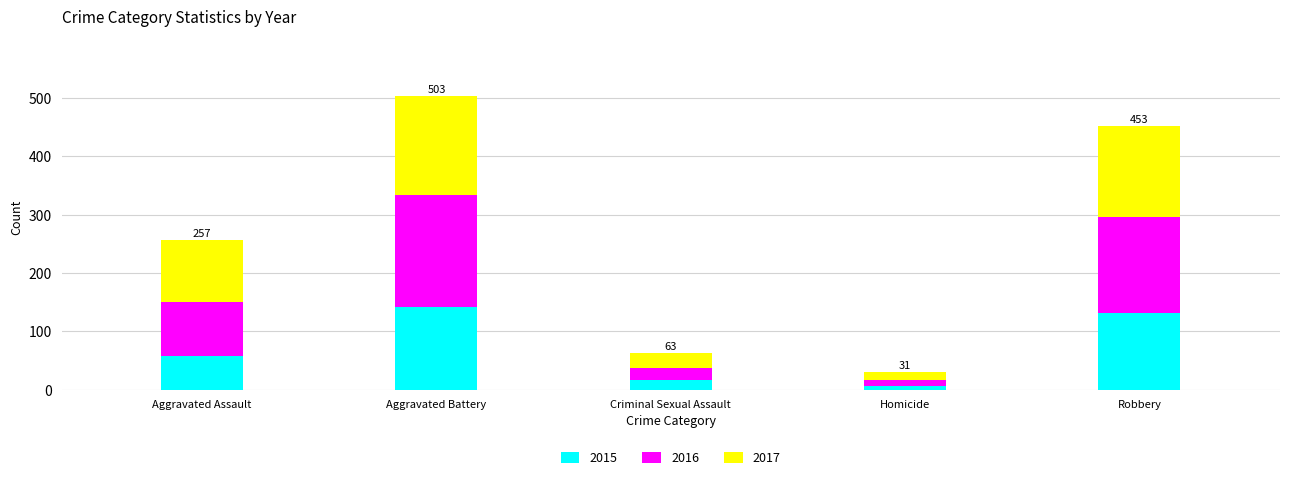

Reading left to right, transcribe the values for 2015.

Aggravated Assault=57	Aggravated Battery=142	Criminal Sexual Assault=17	Homicide=6	Robbery=131